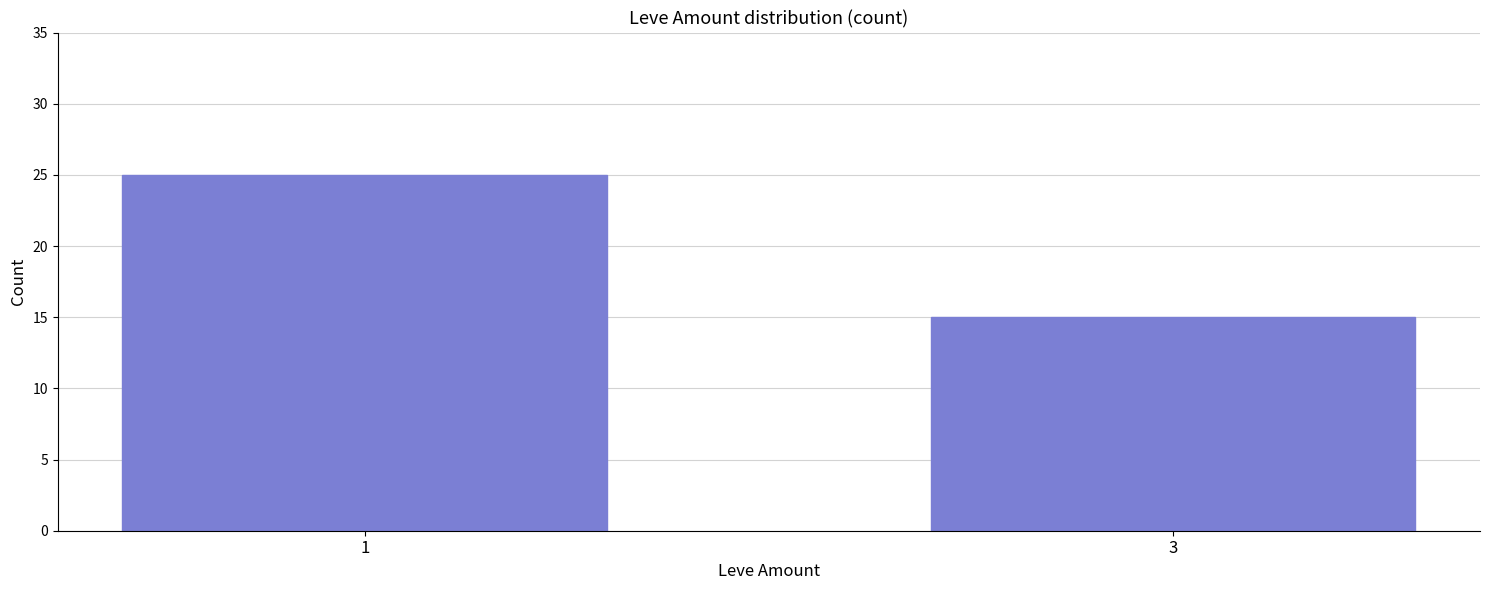

What is the change in value from 1 to 3?

-10